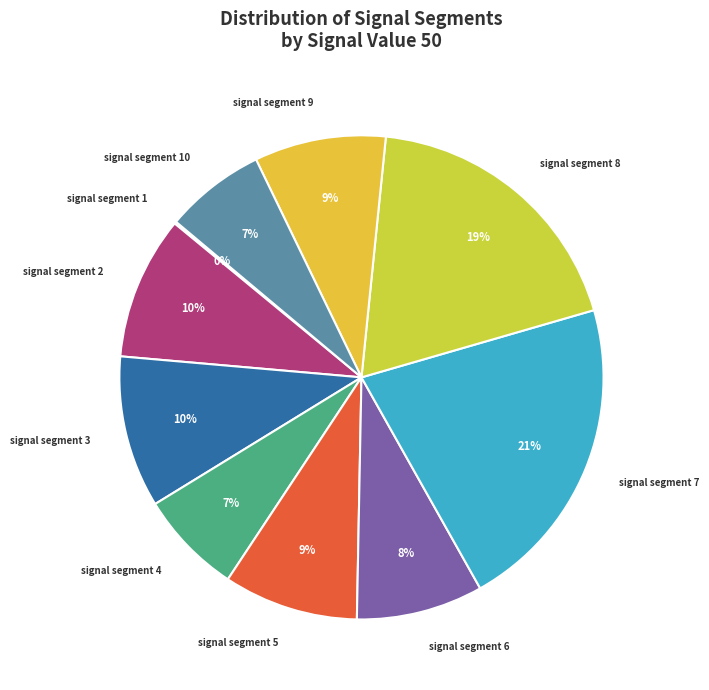

Combined, do signal segment 7 and signal segment 2 account for over 50%?

No